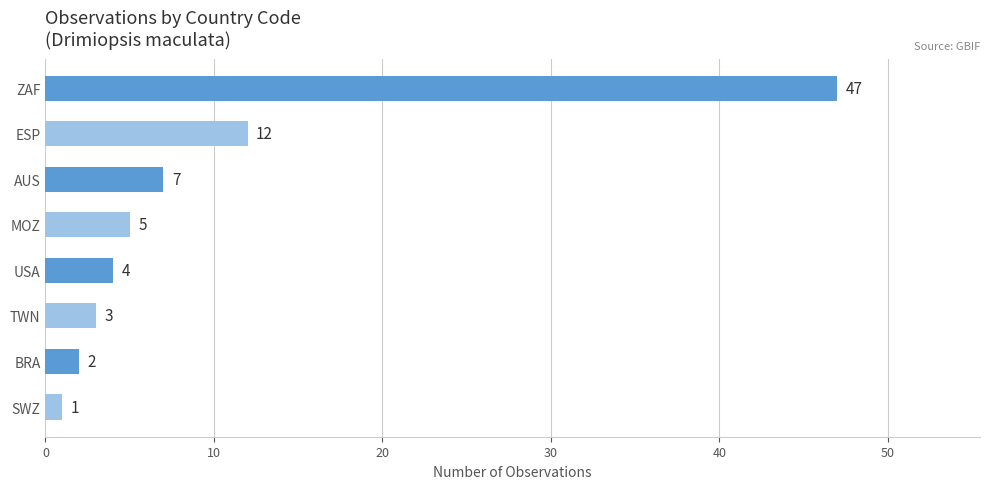

What is the change in value from AUS to BRA?

-5